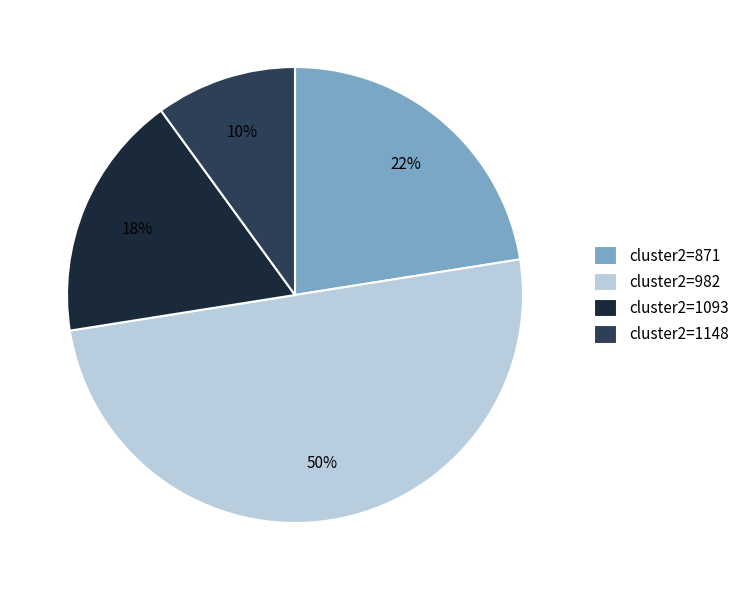

Is it true that cluster2=1093 is 31% of the pie?

False